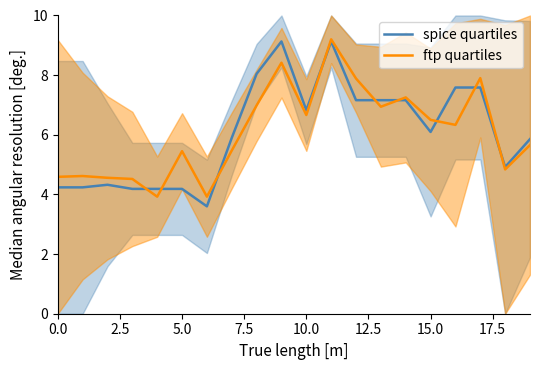

The value of ftp quartiles at 10.0 is 6.7. True or false?

True